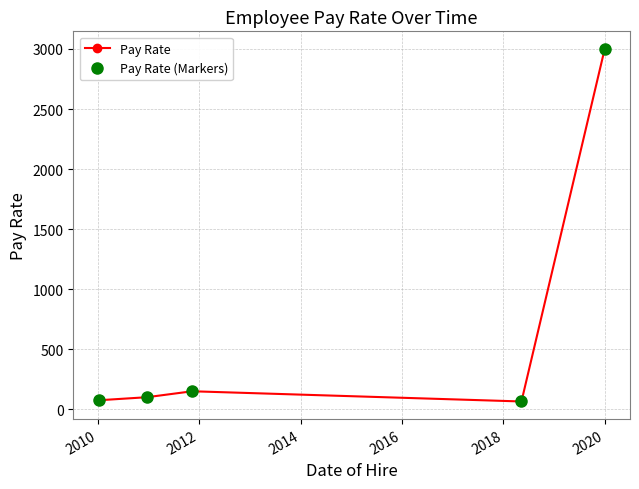

Does the chart have visible grid lines?

Yes